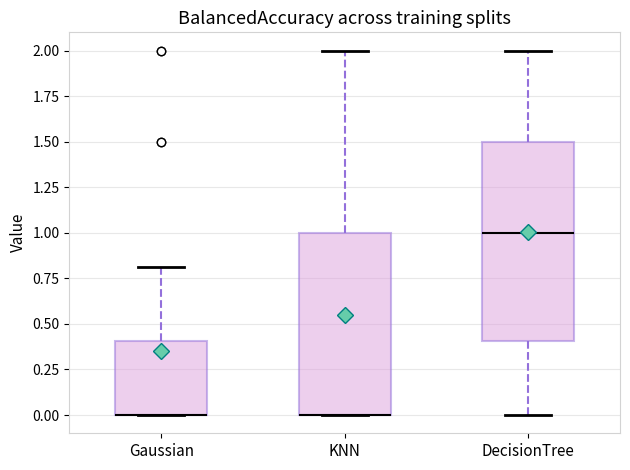

Comparing the boxes themselves (not the whiskers), which one is the tallest?

DecisionTree